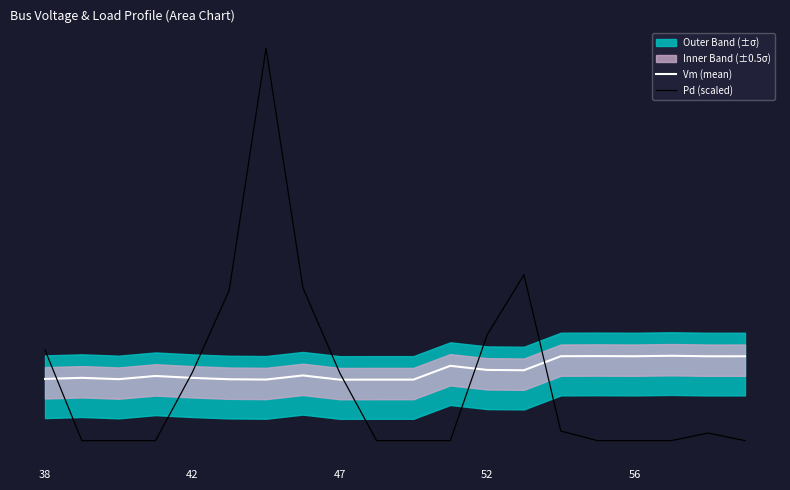

What is the difference between the second highest and second lowest values in the Pd (scaled) series?

0.1